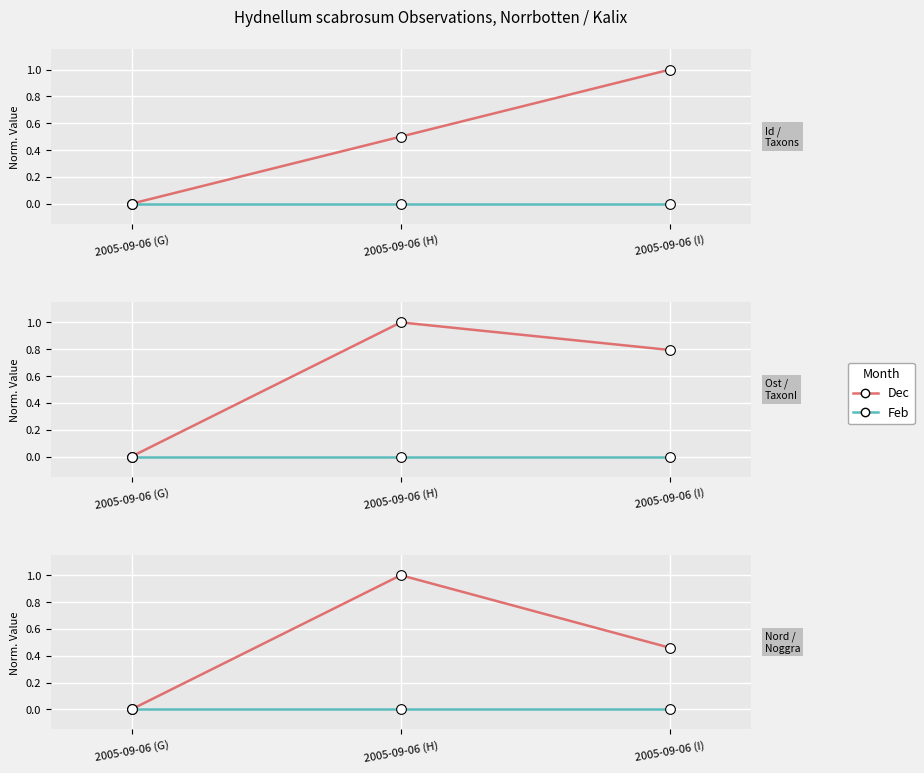

Does the chart display data point markers on the line(s)?

Yes